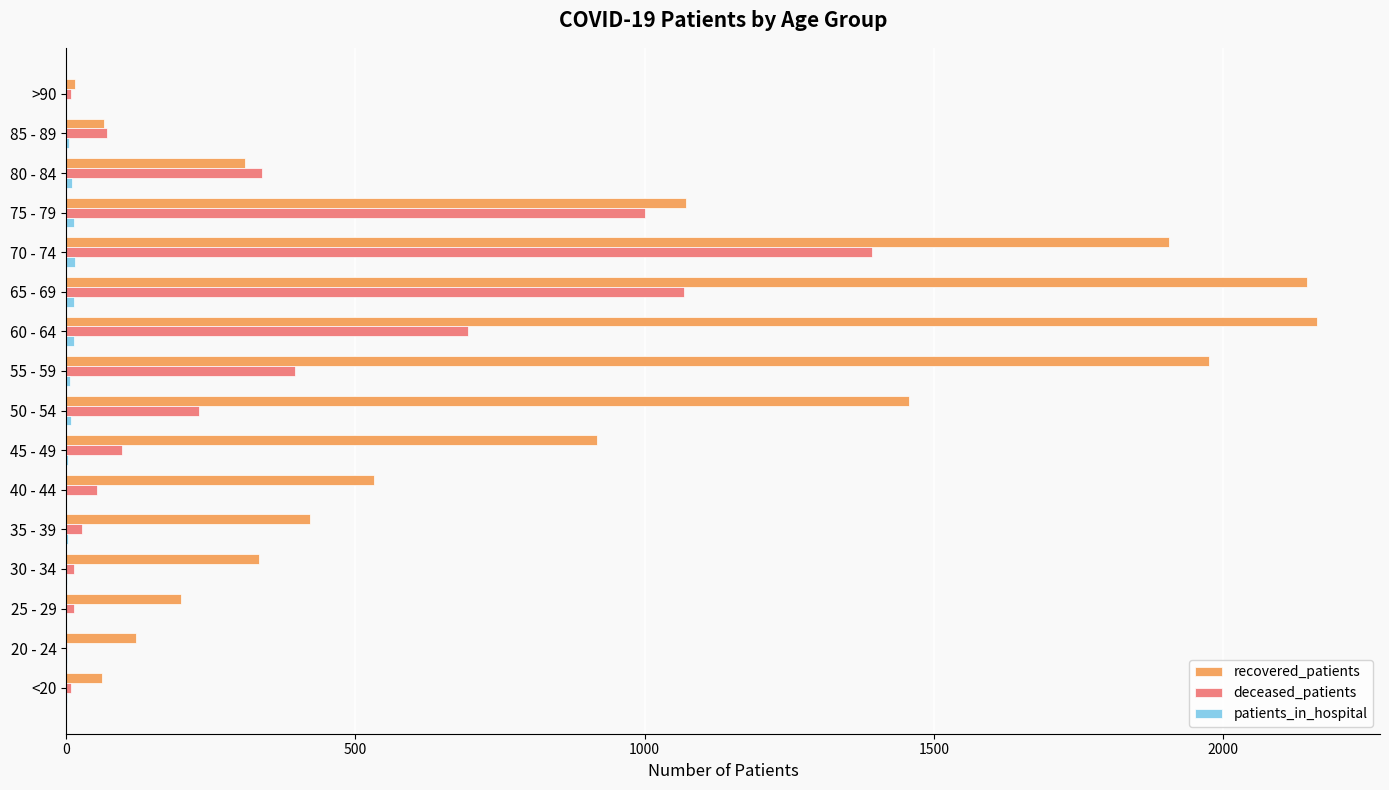

What is the sum of all recovered_patients values?

13694